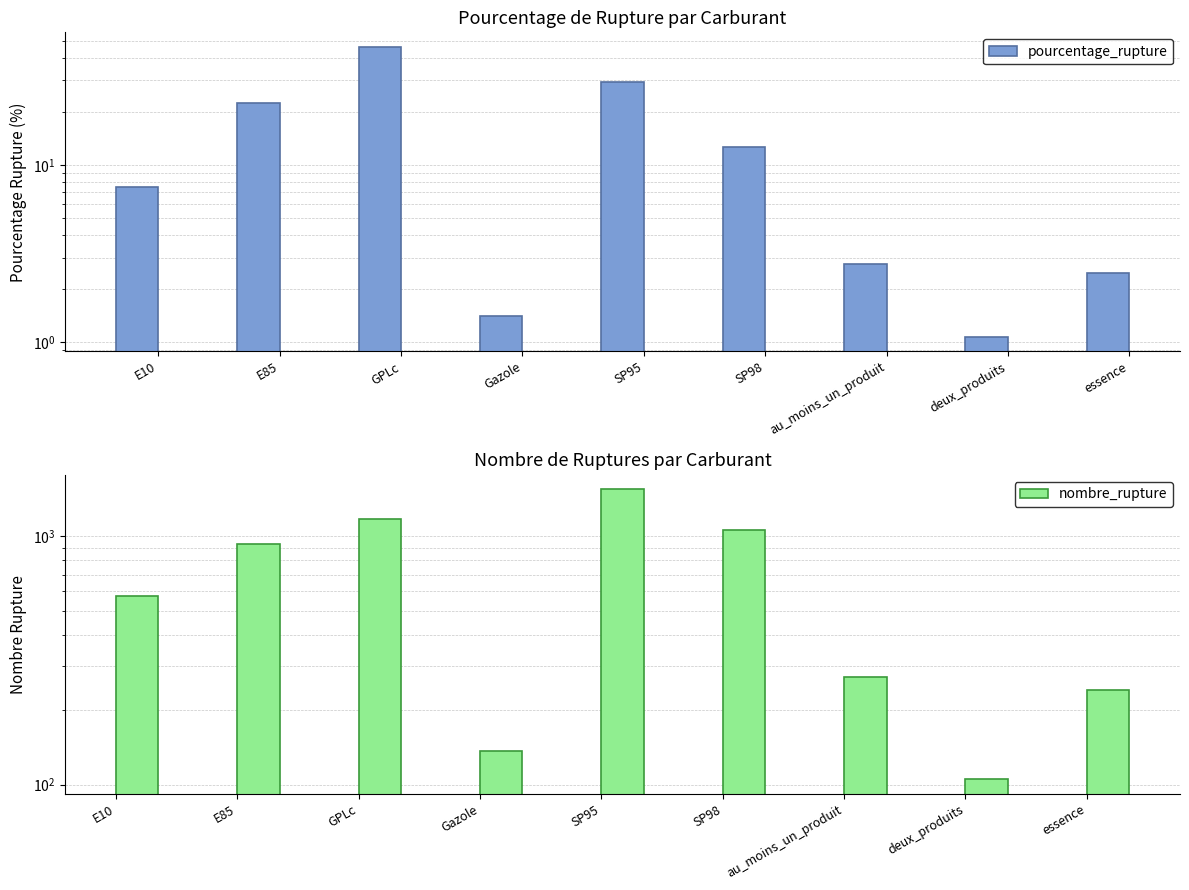

Reading left to right, list all the values displayed in this chart.

pourcentage_rupture: E10=7.5	E85=22.3	GPLc=46.5	Gazole=1.4	SP95=29.4	SP98=12.6	au_moins_un_produit=2.8	deux_produits=1.1	essence=2.5
nombre_rupture: E10=577.0	E85=932.0	GPLc=1171.0	Gazole=137.0	SP95=1545.0	SP98=1055.0	au_moins_un_produit=272.0	deux_produits=105.0	essence=240.0